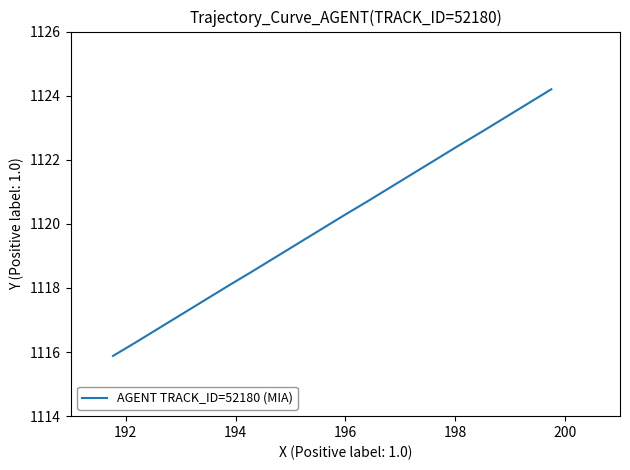

How many lines are shown in the chart?

1